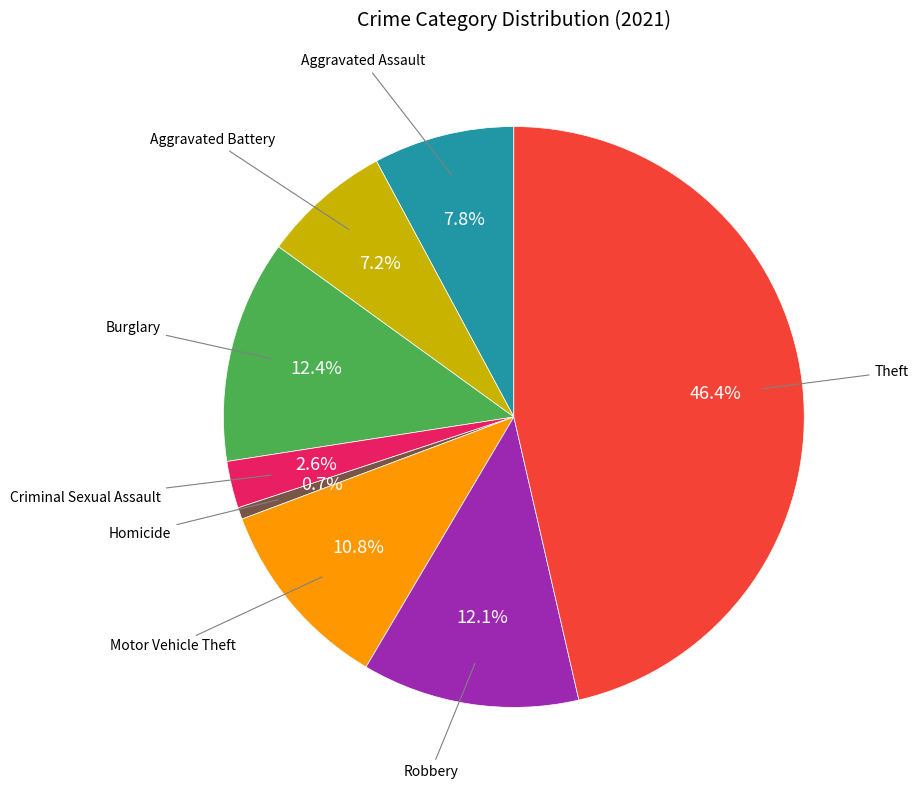

Does any single category account for the majority?

No